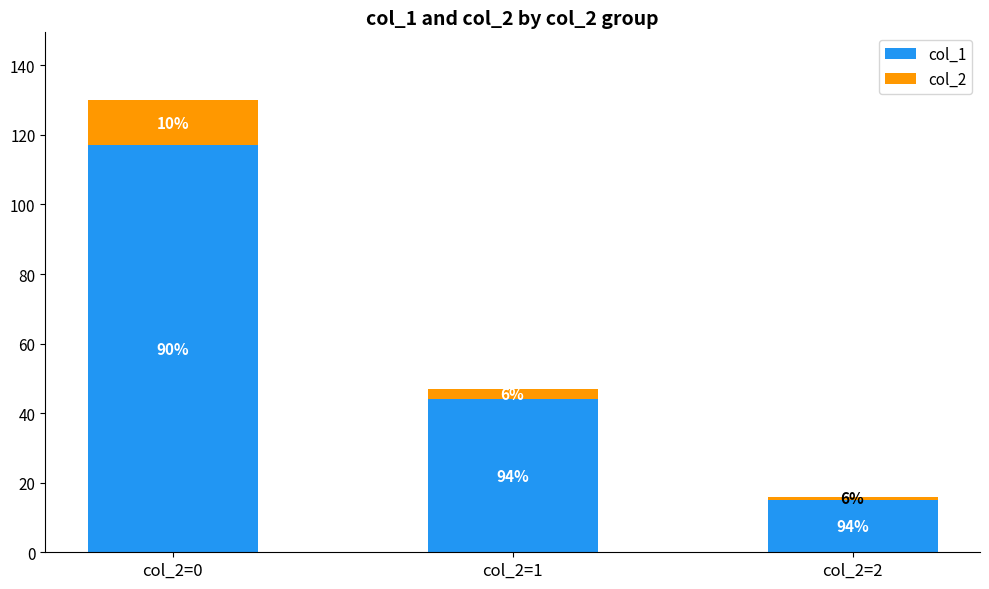

How many bars are there in total?

3